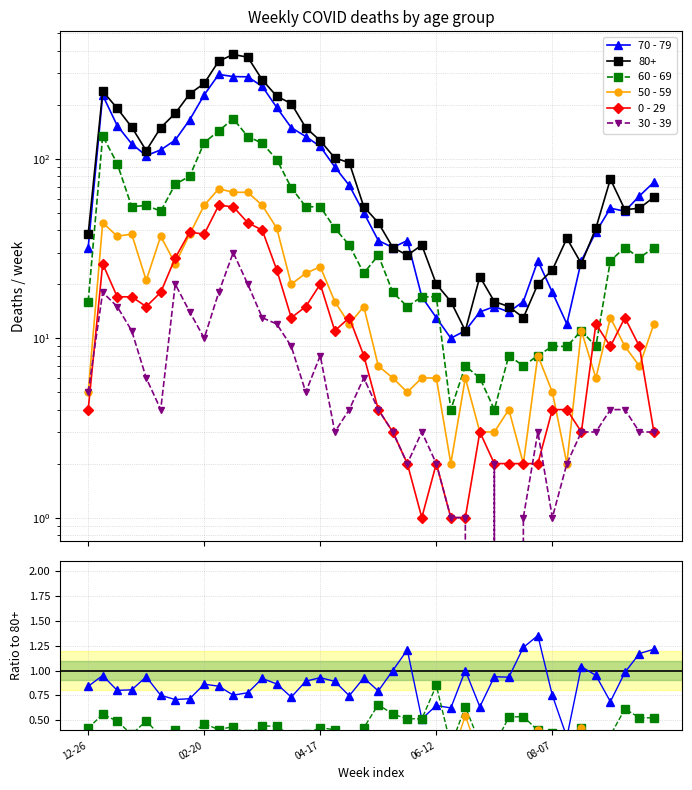

The 30 - 39 series shows 0.1 at 13. True or false?

False